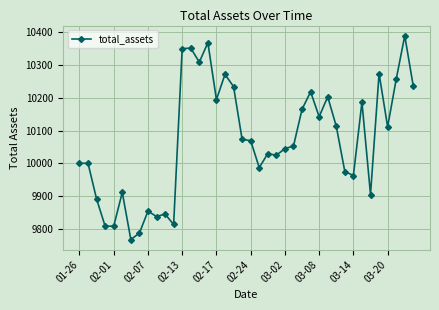

True or false: there are more than 0 points higher than both neighbors.

True